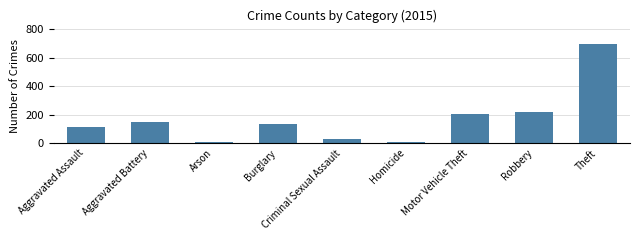

What is the maximum value shown in the chart?

701